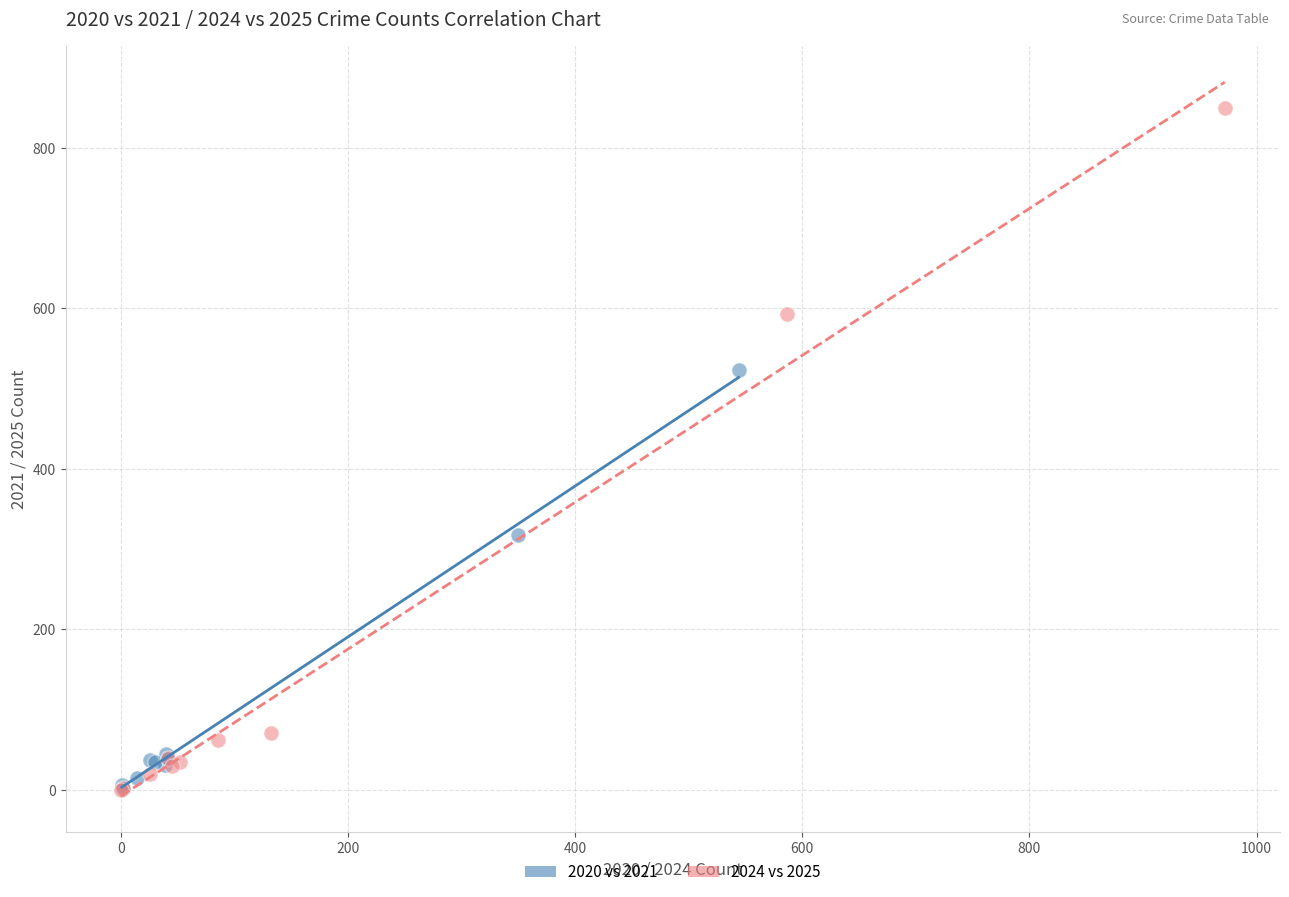

Which series contains the highest Y value?

2024 vs 2025